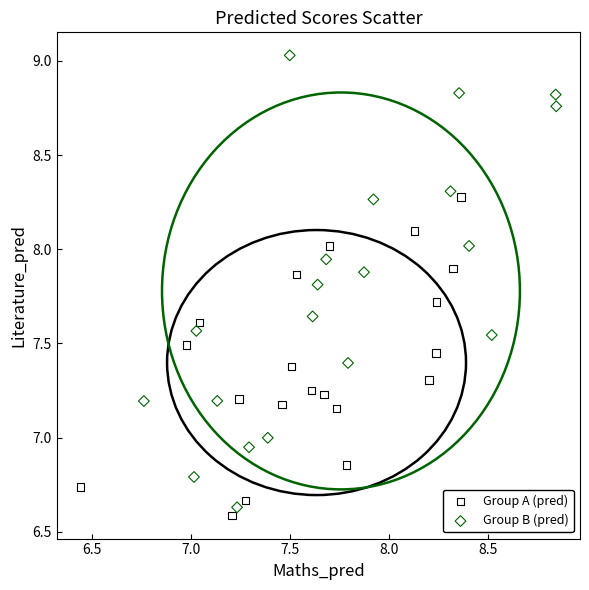

Which series reaches the minimum Y coordinate?

Group A (pred)